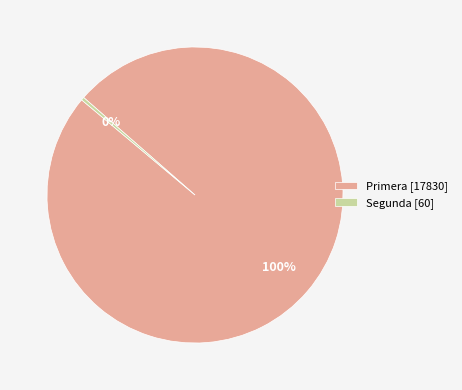

Is it true that Primera [17830] is 87% of the pie?

False